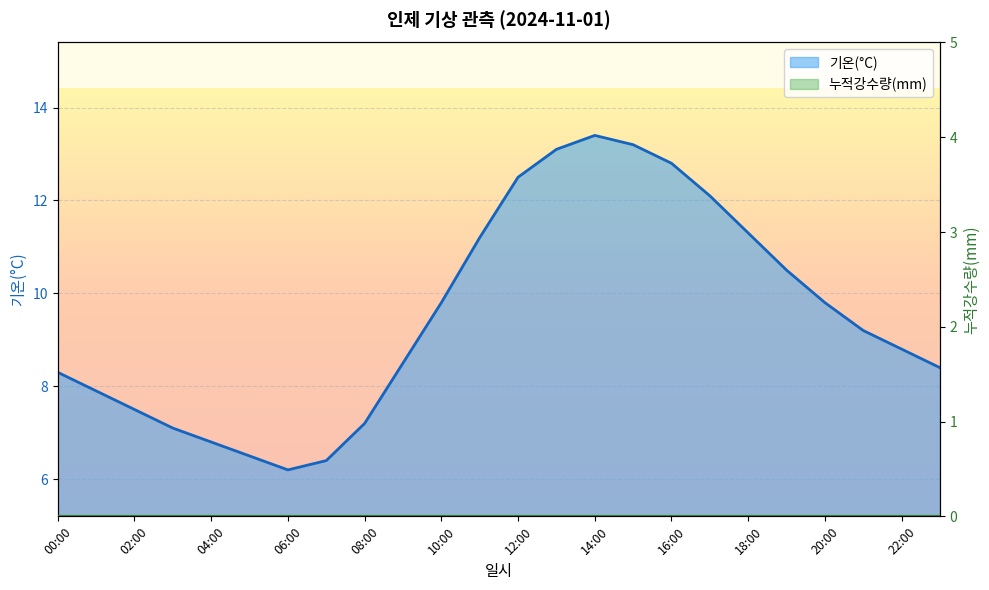

True or false: 누적강수량(mm) line and 기온(°C) line intersect in this chart.

False